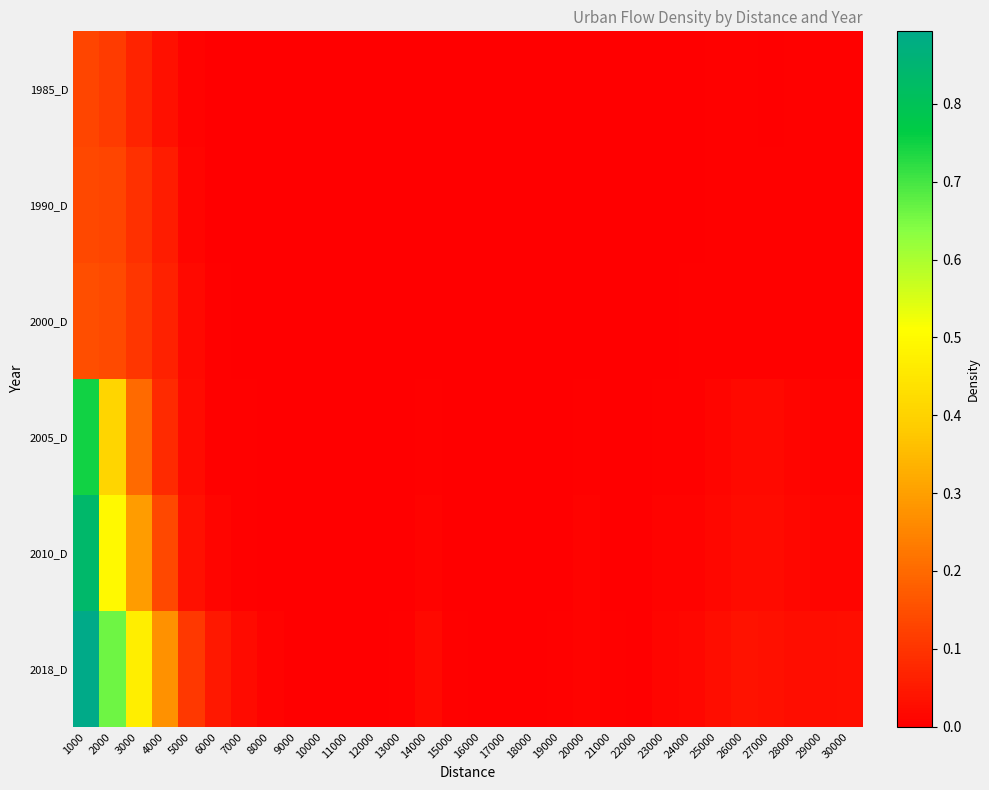

Which series has the widest spread of values?

2018_D